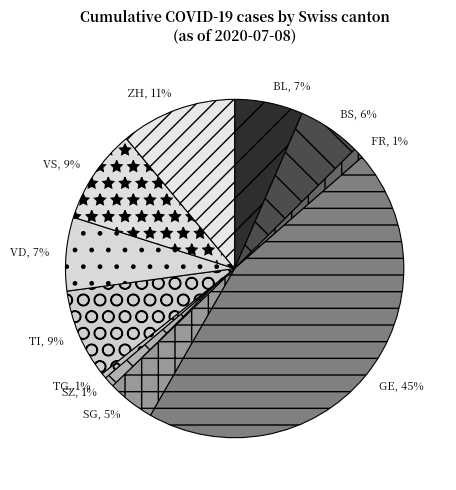

Is there a majority slice in this chart?

No